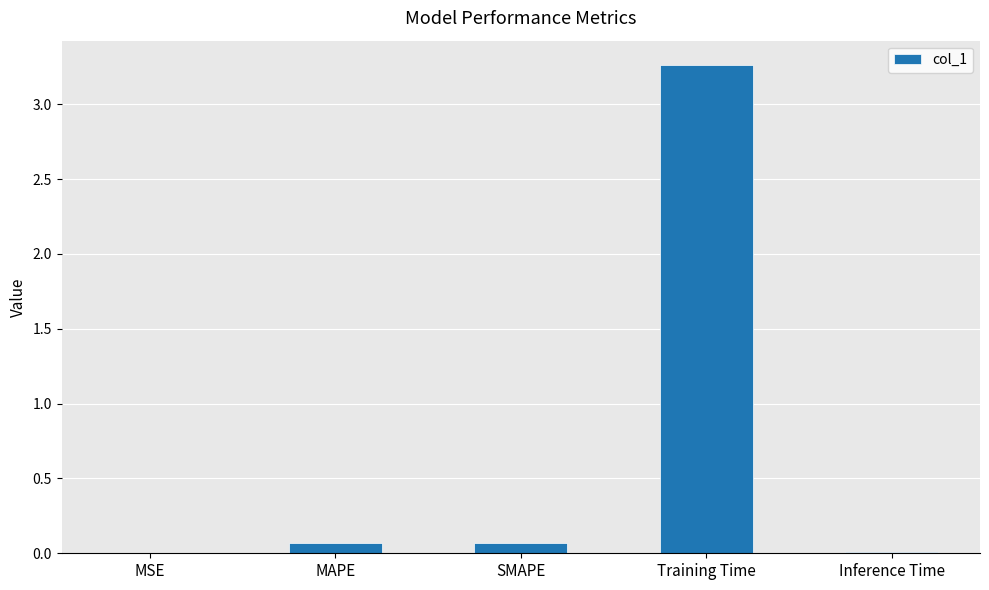

What is the change in value from MSE to MAPE?

+0.1